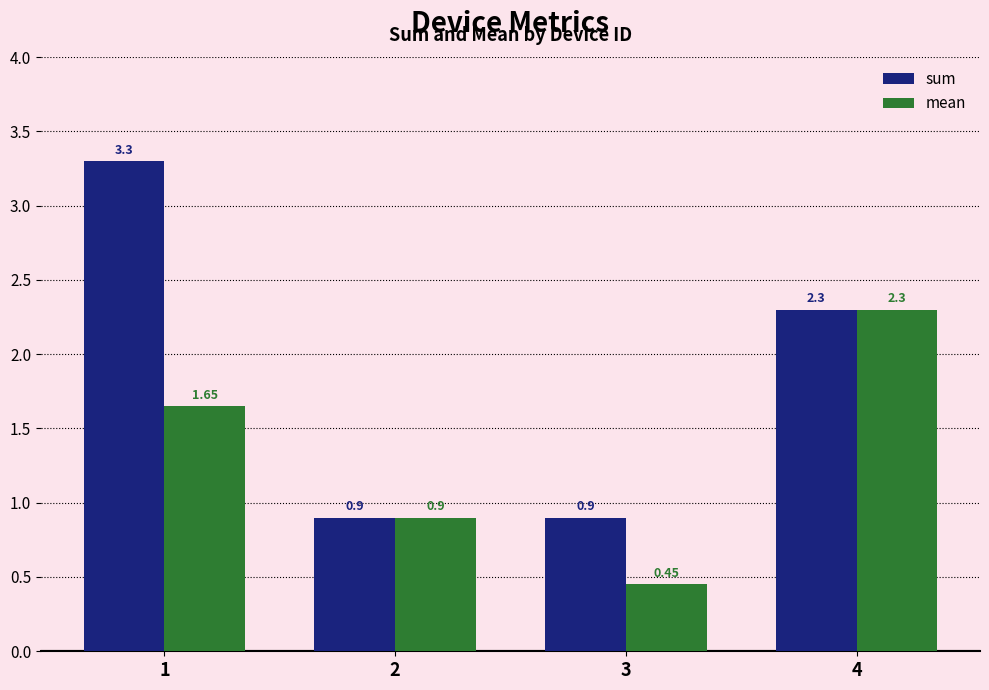

How many values in the mean series exceed 1?

2